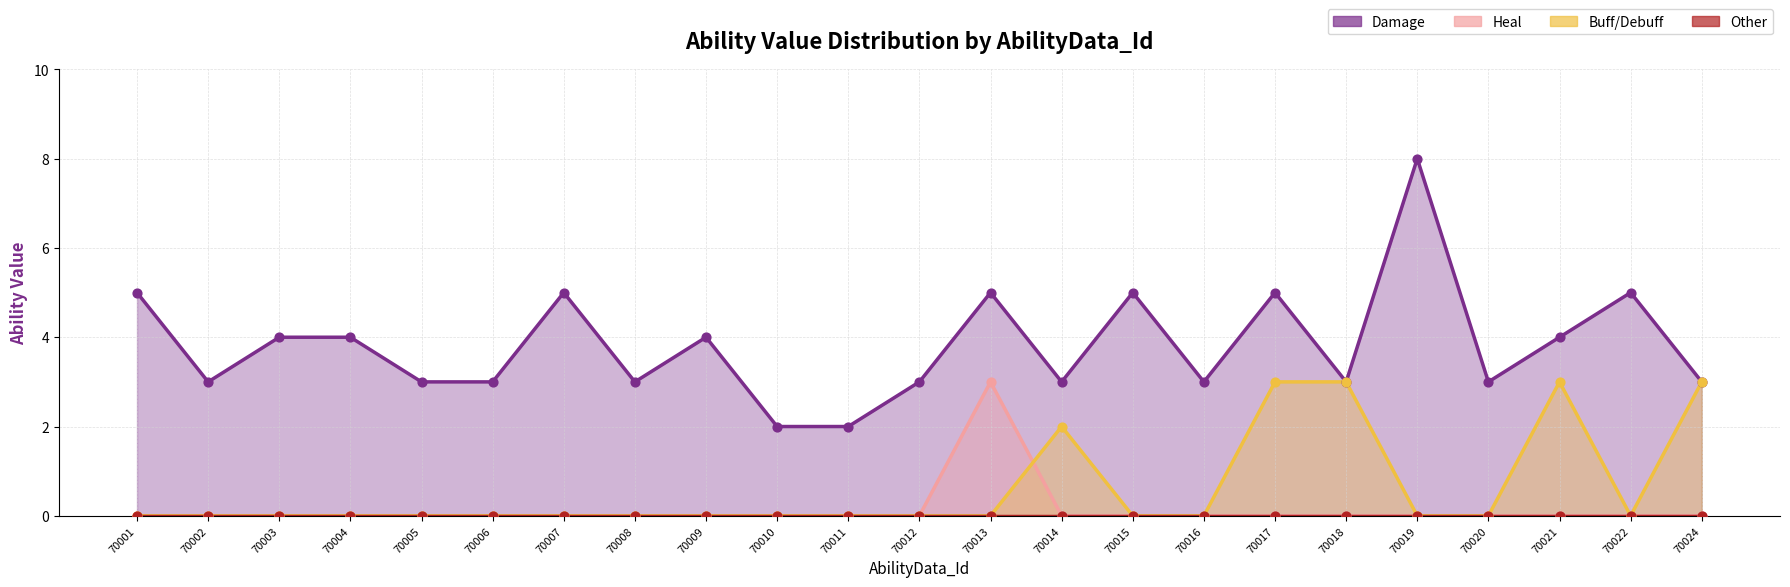

Which series contains the highest Y value?

Damage